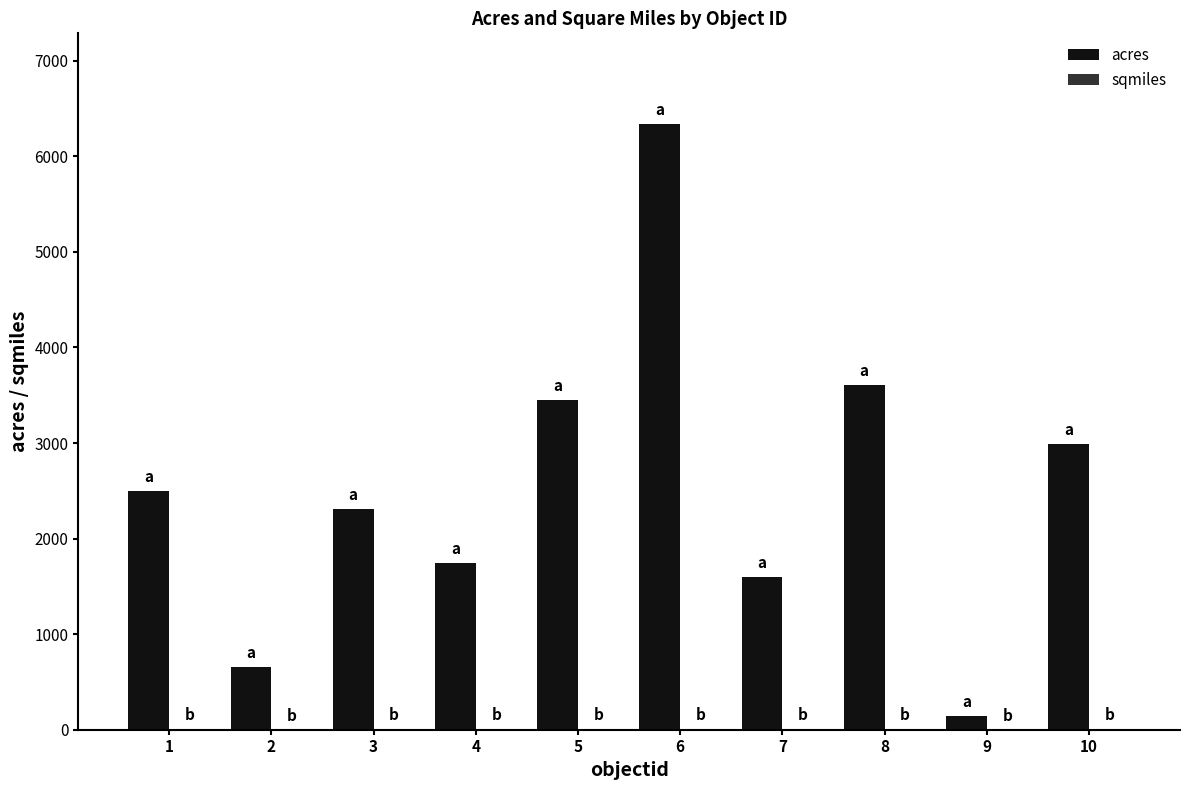

Which series has the largest total across all categories?

acres